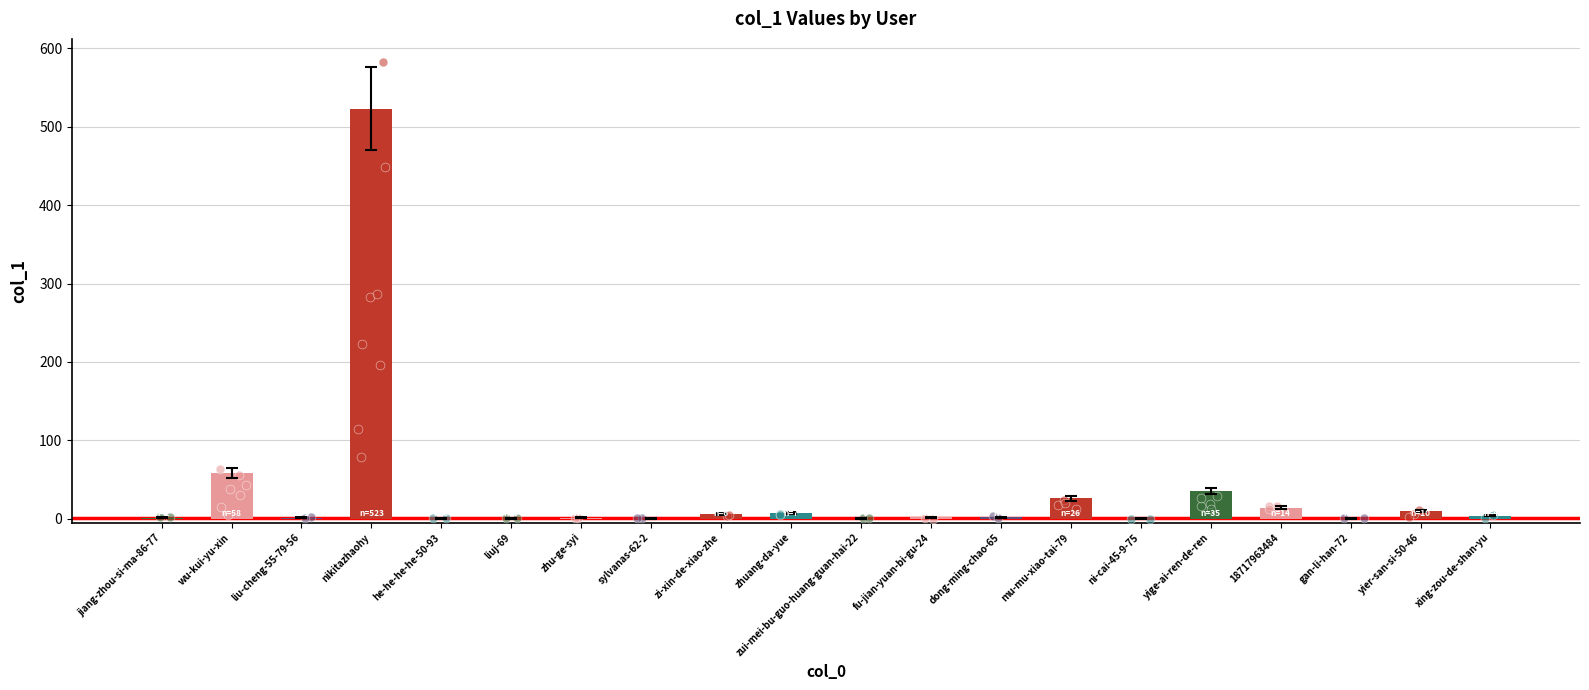

Which has a higher value, gan-li-han-72 or yige-ai-ren-de-ren?

yige-ai-ren-de-ren